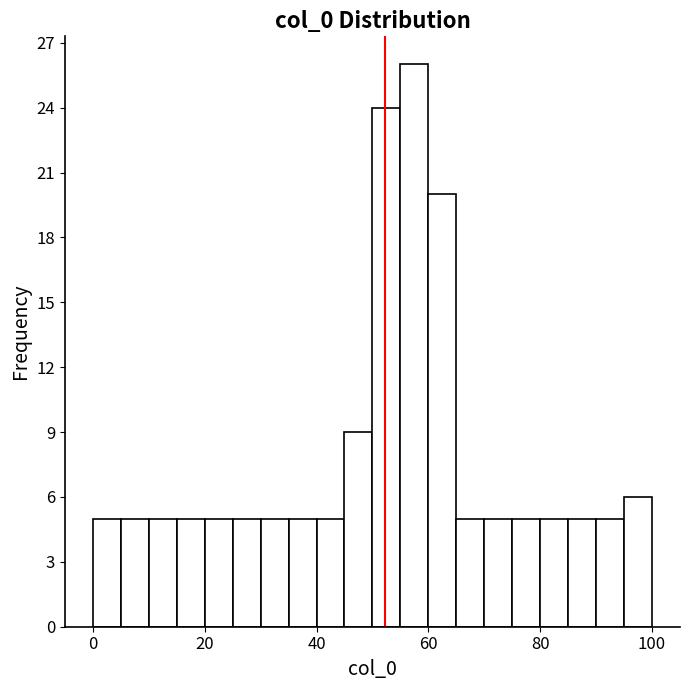

Around what value on the x-axis is the tallest bar? Give the approximate position of its centre, as read against the axis.

58